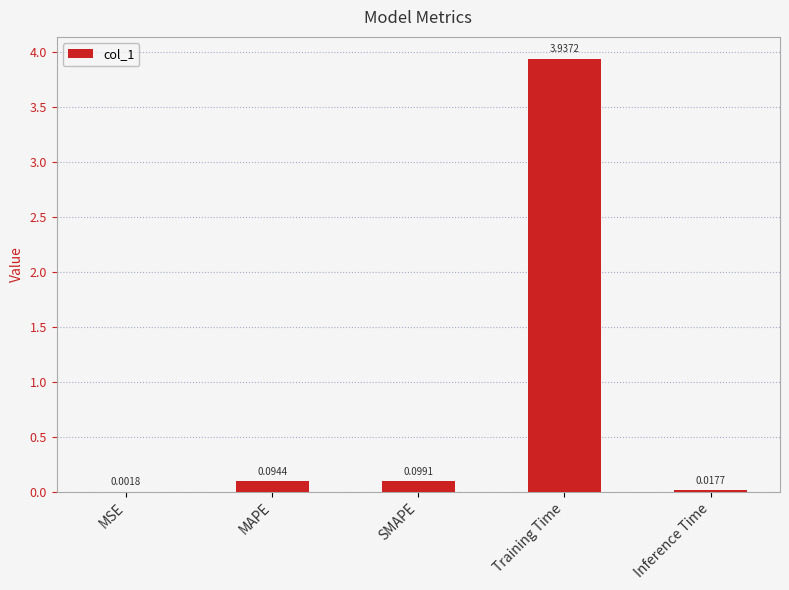

What is the change in value from MSE to Training Time?

+3.9